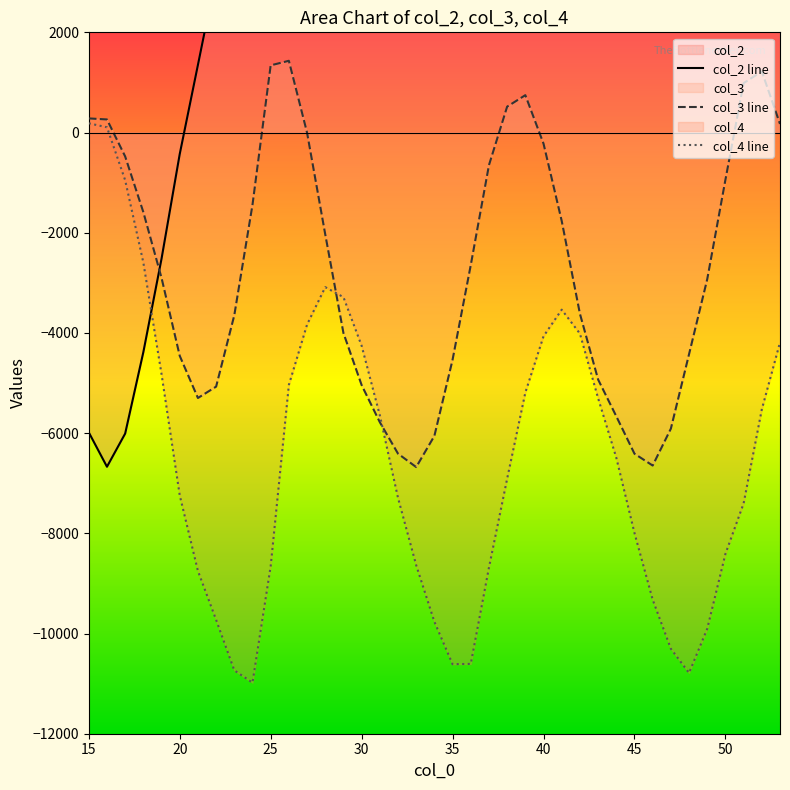

What is the minimum value for col_4 line?

-10981